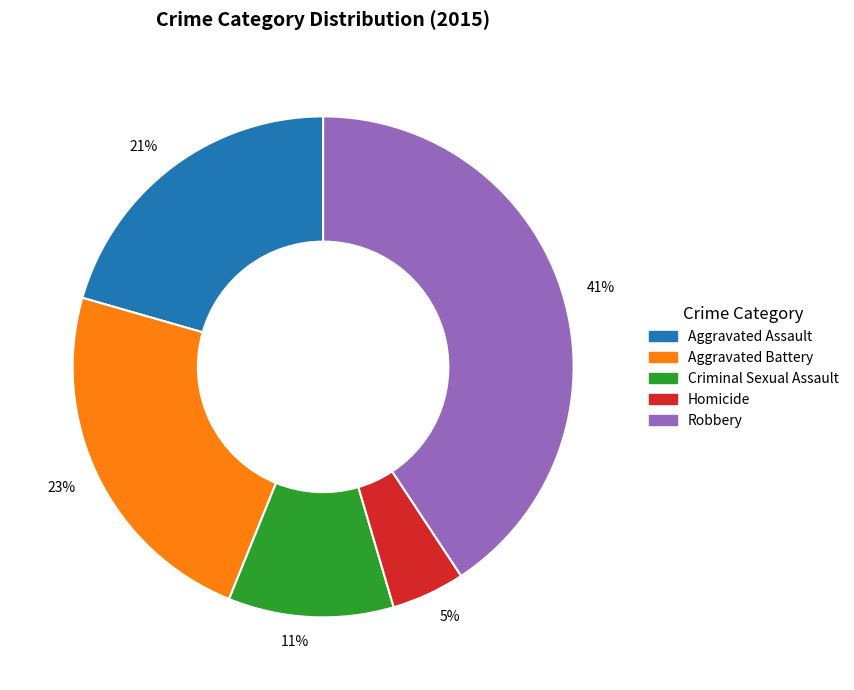

To the nearest percent, what is the difference between the largest and smallest slice percentages?

36%